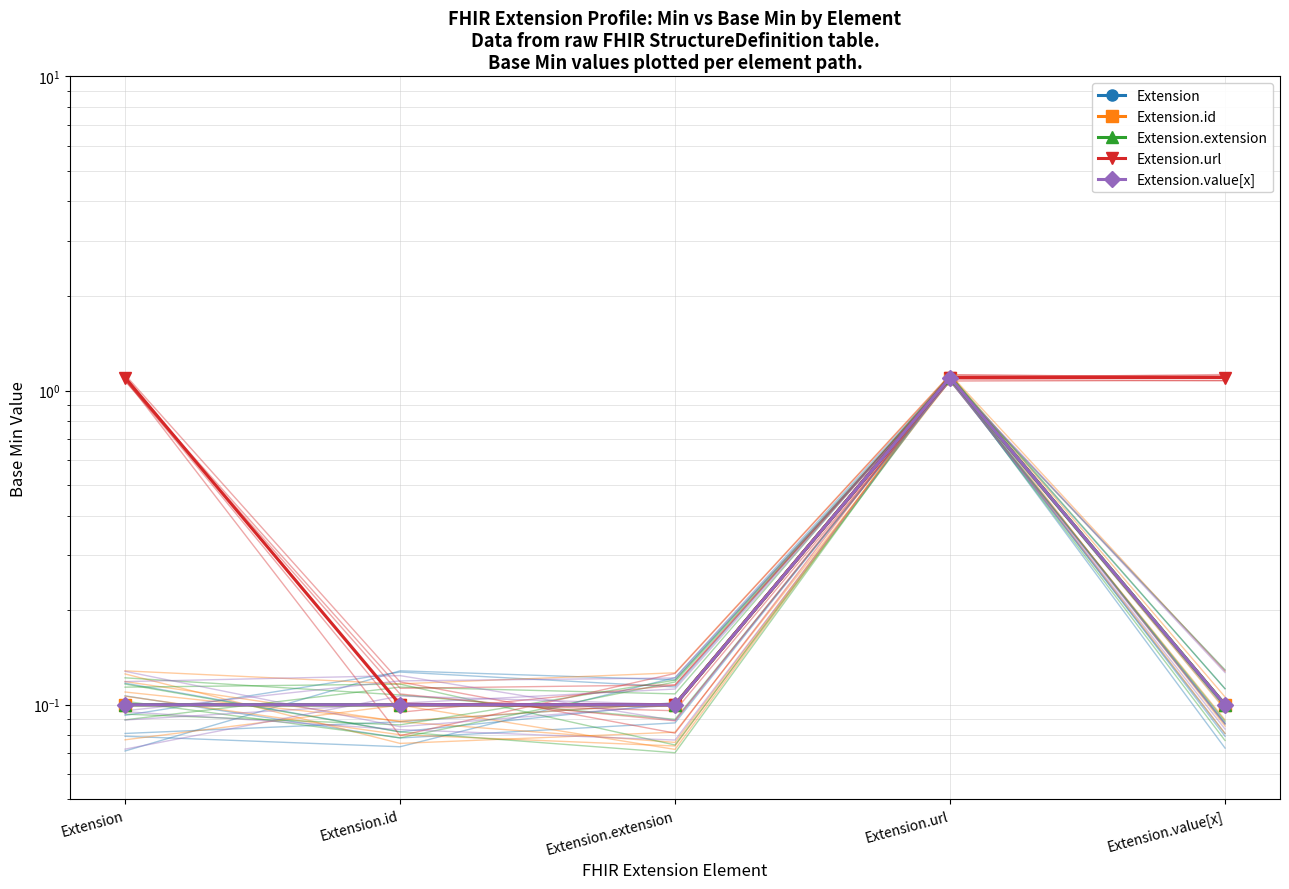

Which label corresponds to the smallest value in the chart?

Extension